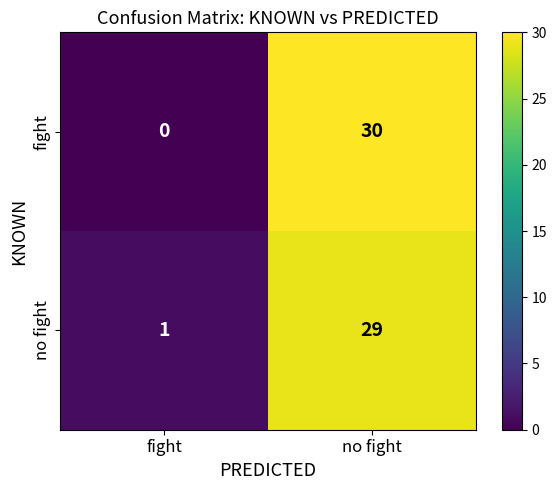

Reading left to right, transcribe all the data shown in this chart.

fight: 0	30
no fight: 1	29